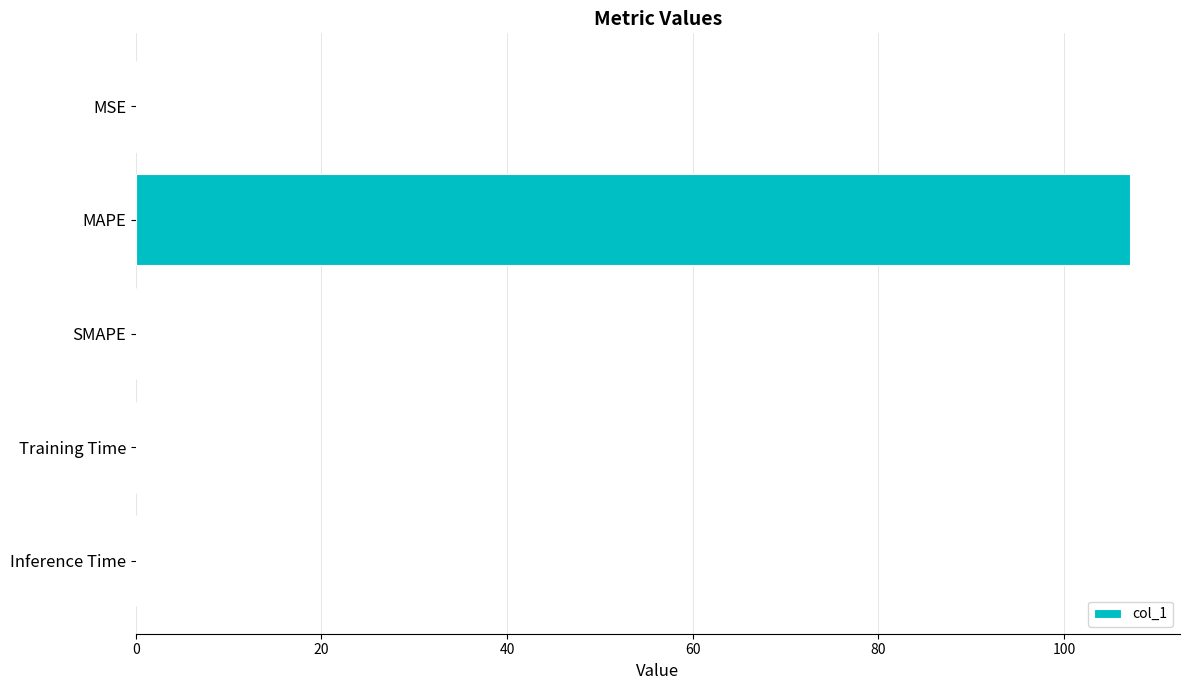

How many distinct data groups are displayed?

1